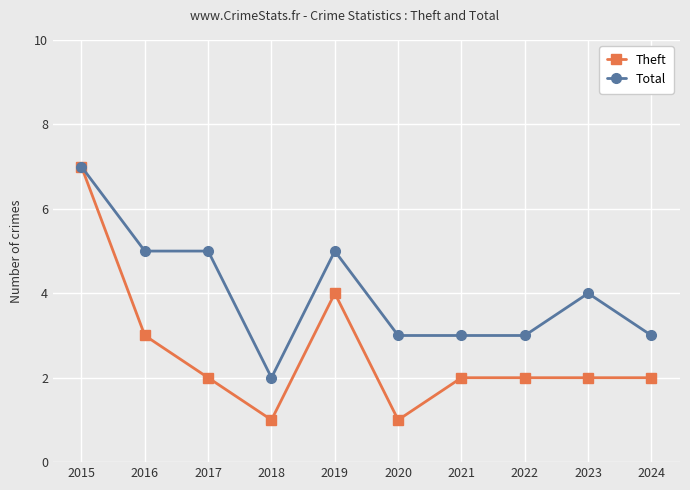

What is the sum of the Total values at 2019 and 2023?

9